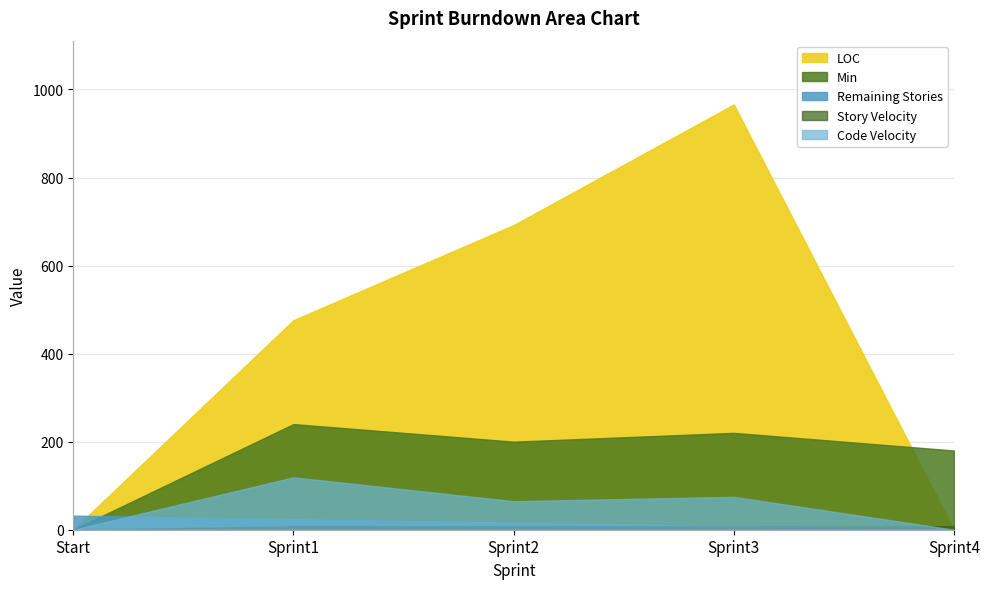

Does the chart have visible grid lines?

Yes